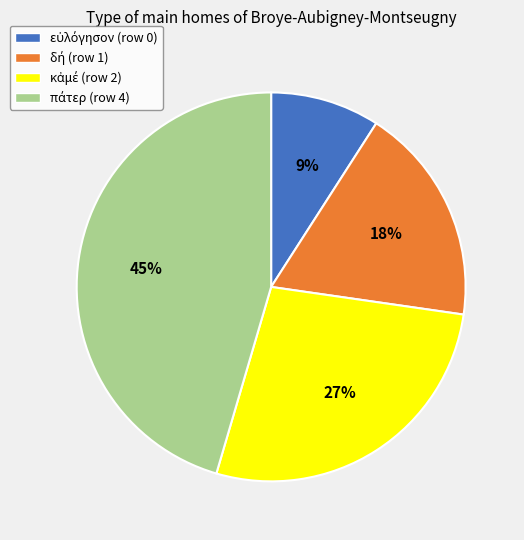

How many slices are in this pie chart?

4